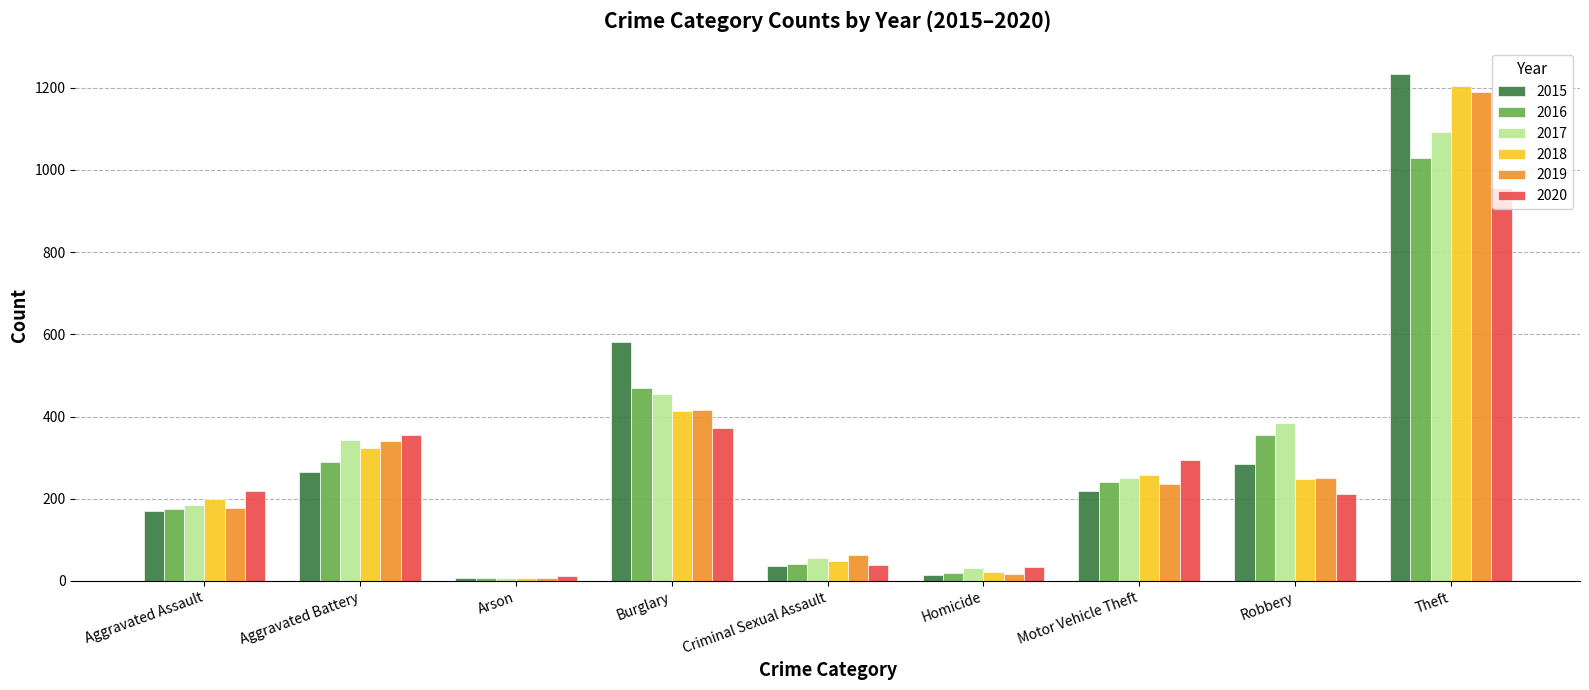

What is the label of the 6th bar from the right?

Burglary